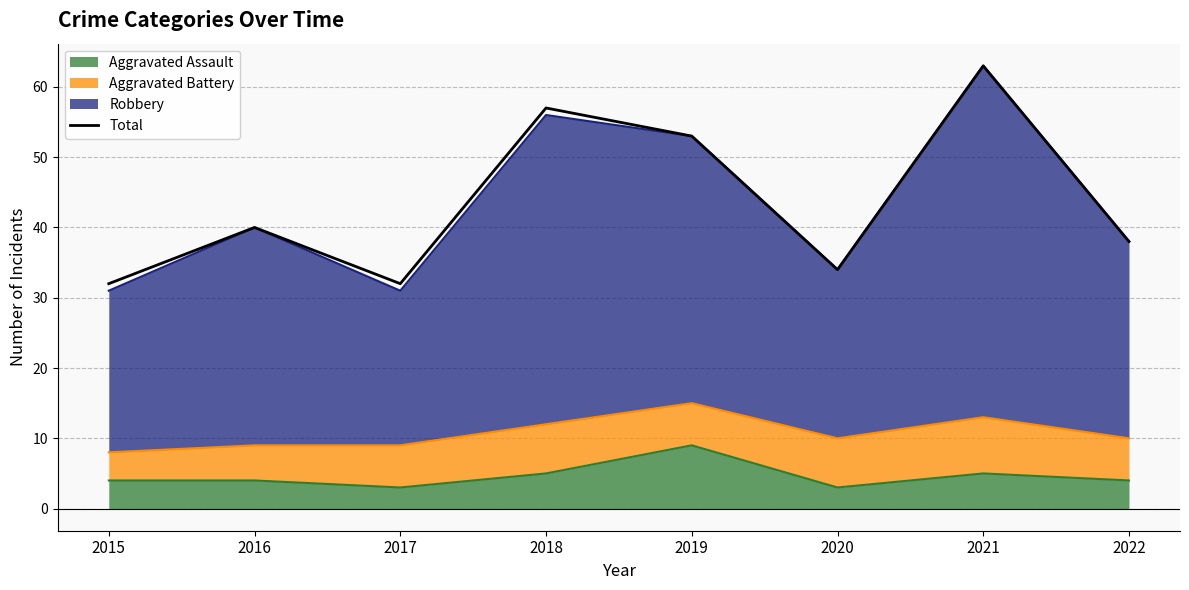

True or false: there are more than 1 points higher than both neighbors.

True